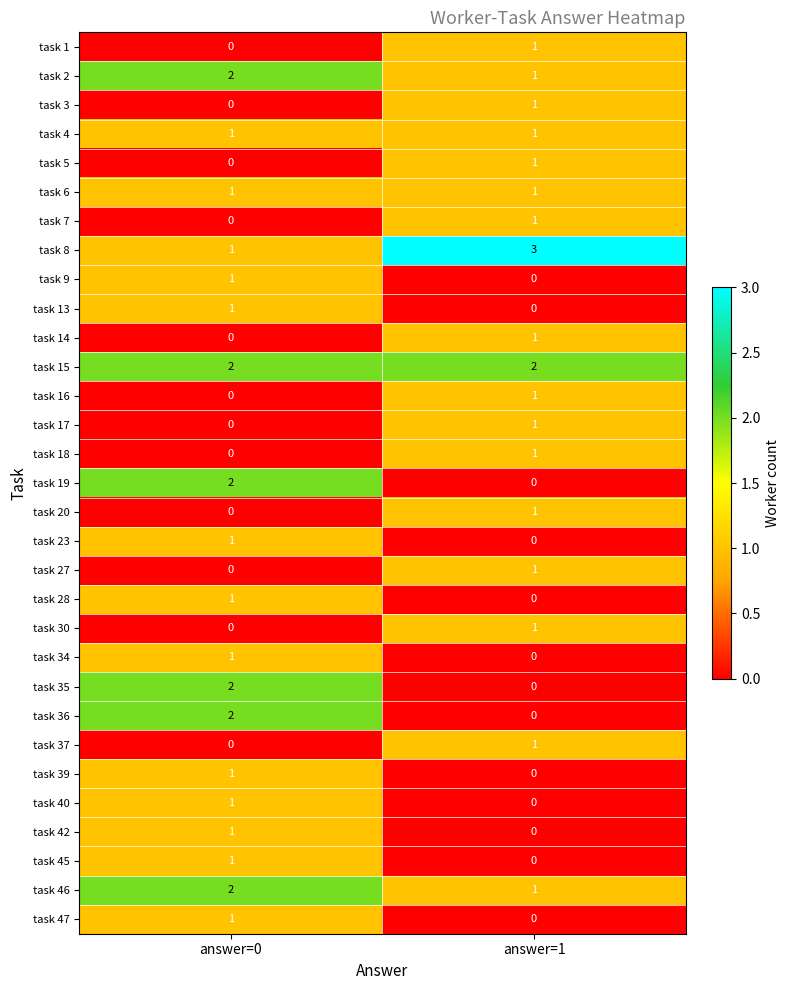

The value of task 45 at answer=1 is 1. True or false?

False